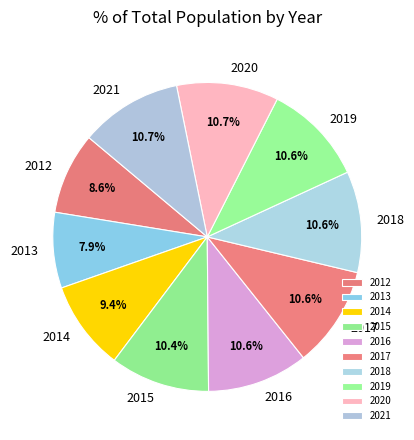

To the nearest percent, what is the average slice percentage?

10%